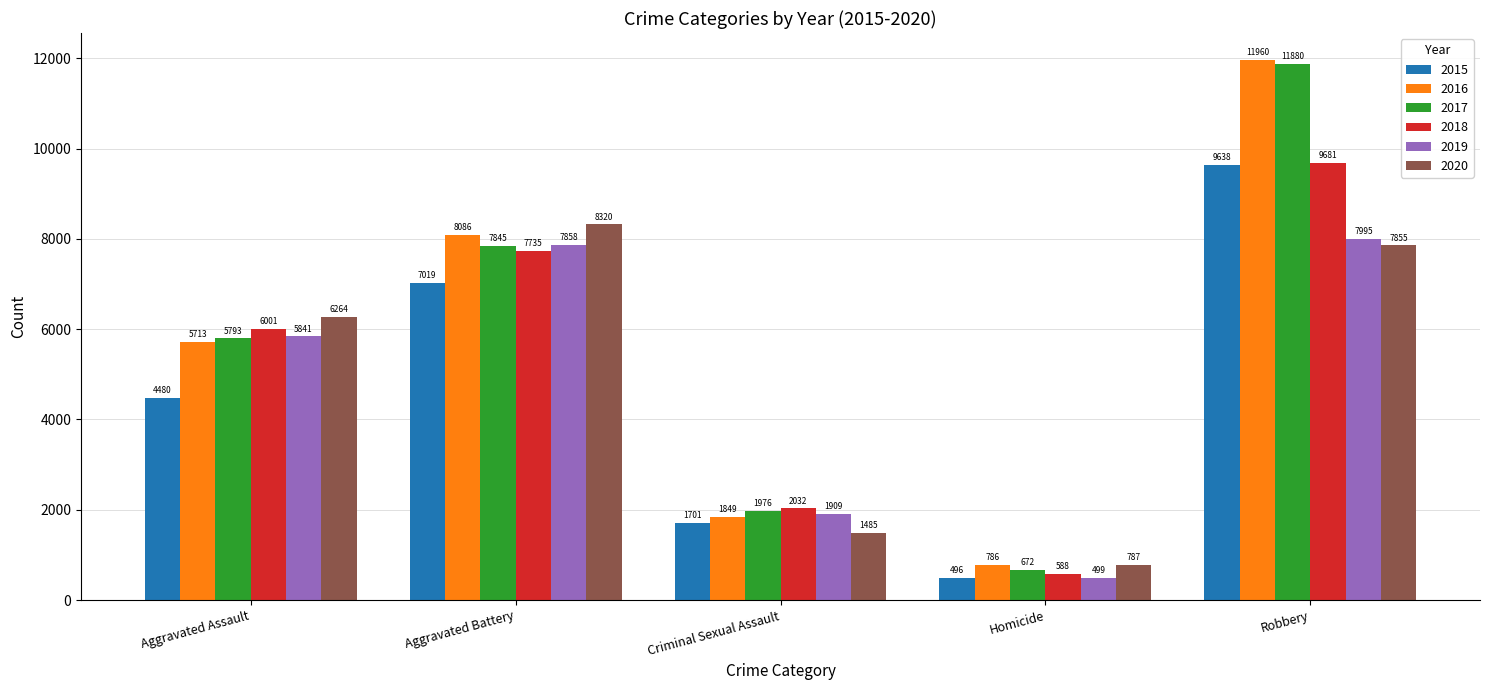

What is the difference between the second highest and second lowest values in the 2015 series?

5318